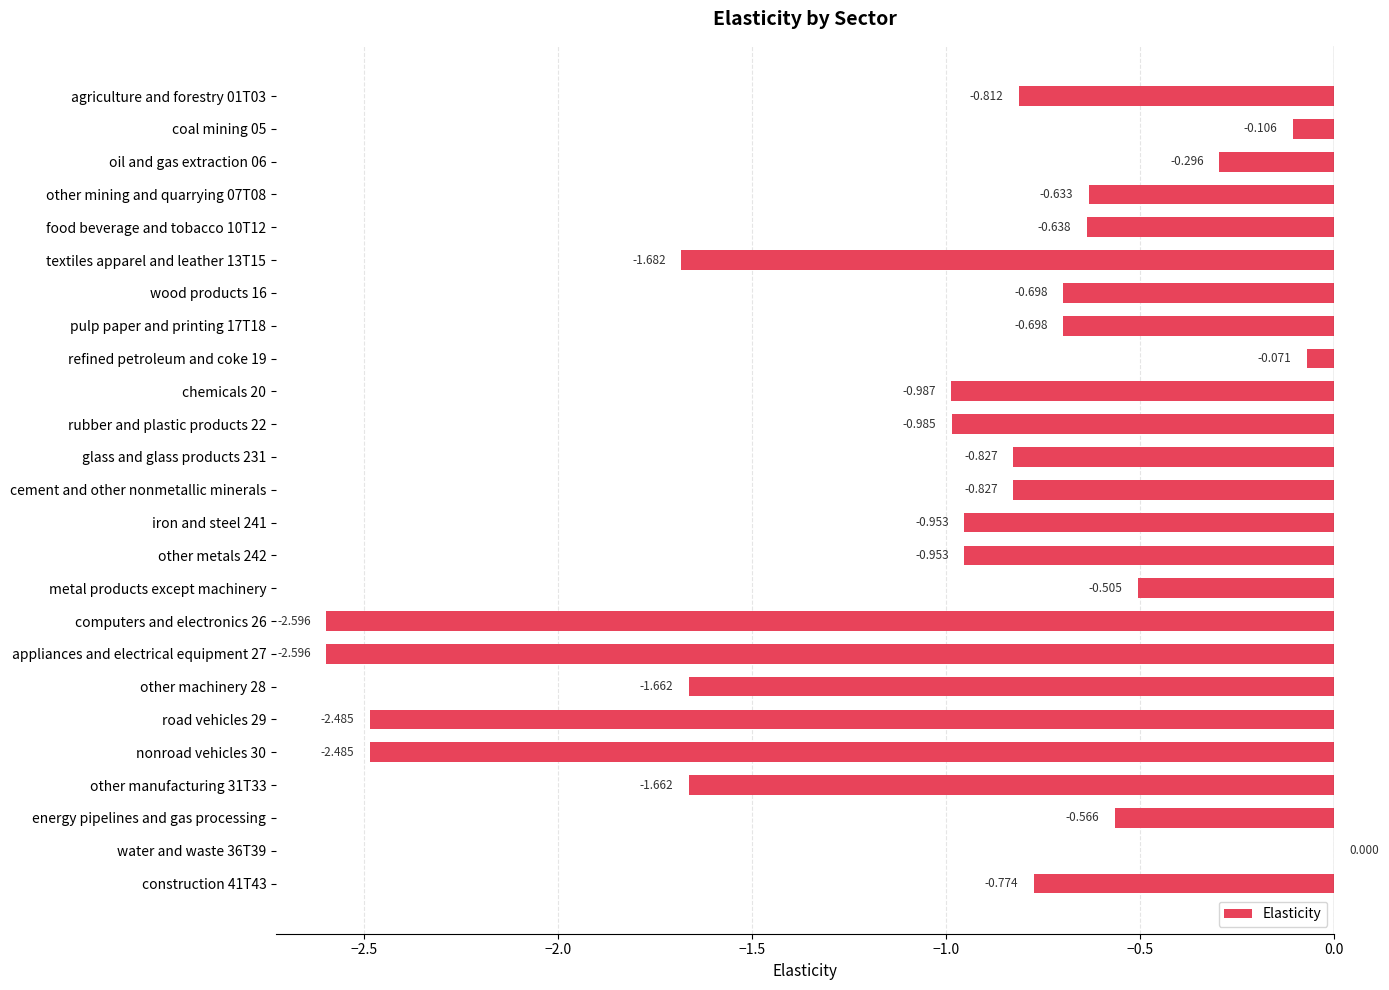

Are the bars horizontal?

Yes